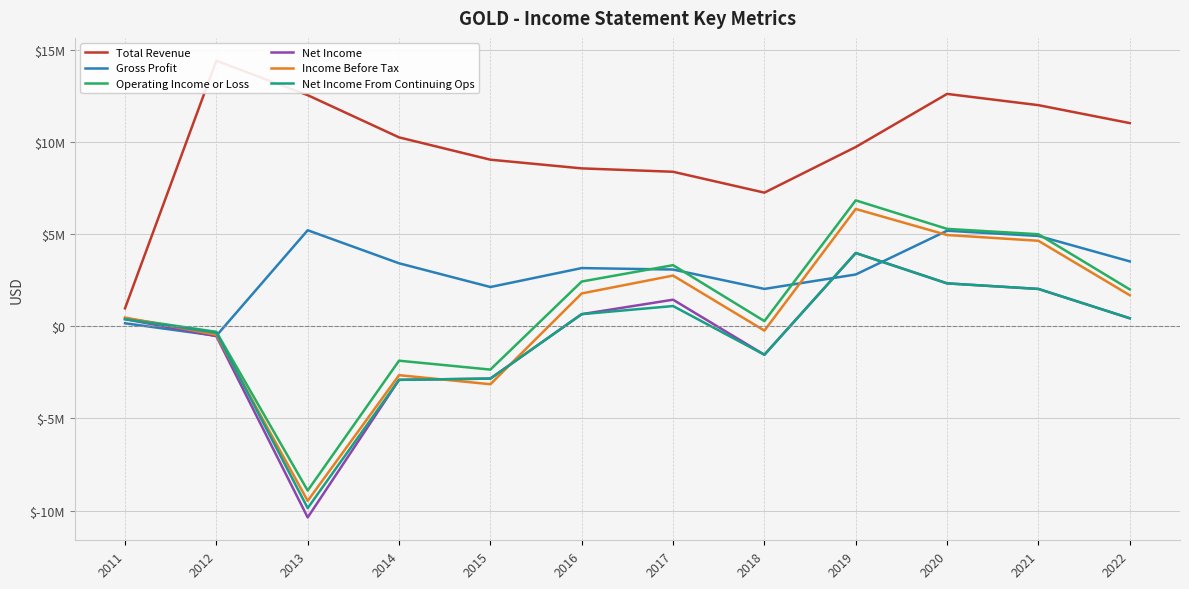

What value does the Operating Income or Loss series have at 2019, to the nearest 10?

6823000